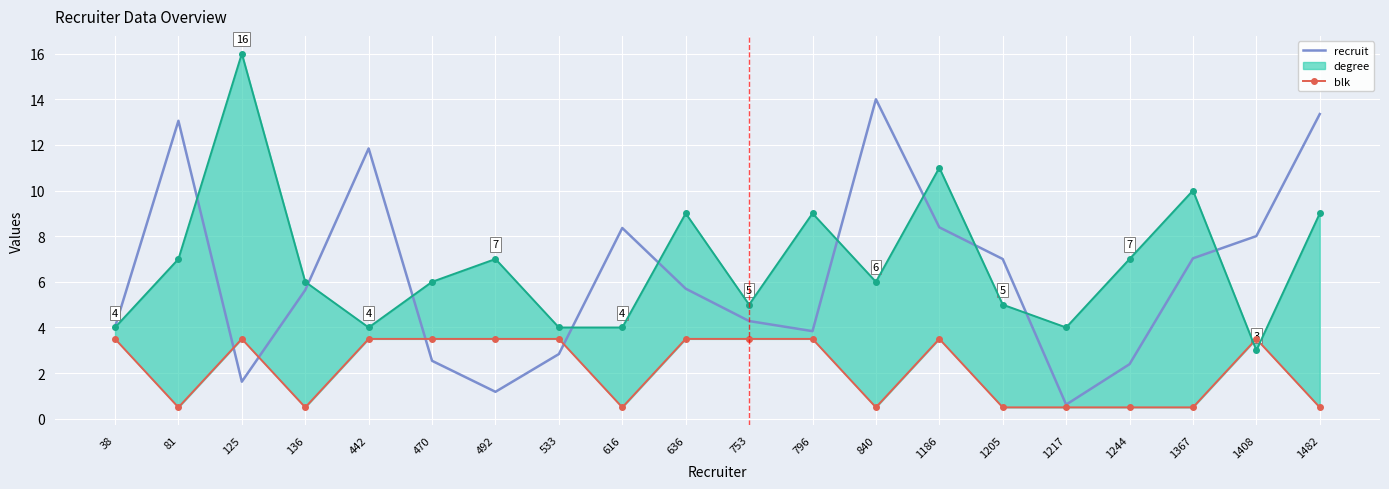

Which category has the lowest value in the recruit series?

1217